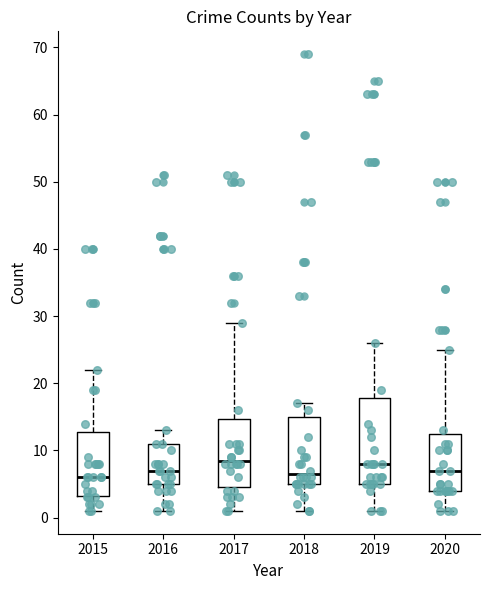

Comparing the boxes themselves (not the whiskers), which one is the tallest?

2019